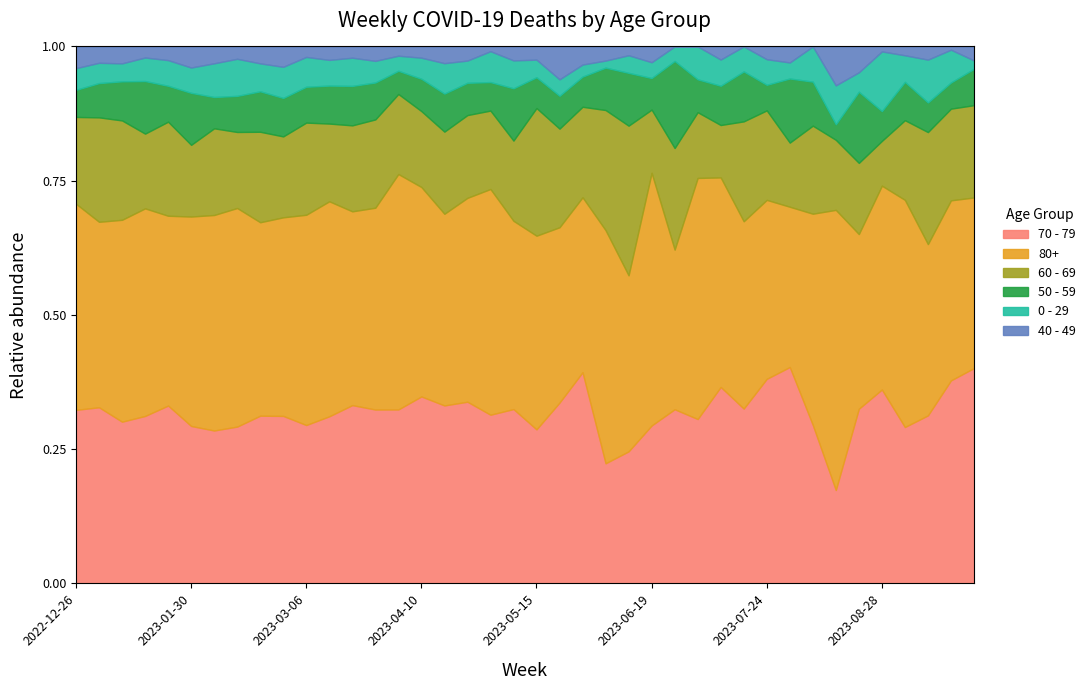

Reading right to left, extract all data points from this chart.

70 - 79: 2023-09-25=77	2023-09-18=62	2023-09-11=51	2023-09-04=53	2023-08-28=39	2023-08-21=27	2023-08-14=12	2023-08-07=18	2023-07-31=27	2023-07-24=16	2023-07-17=14	2023-07-10=15	2023-07-03=15	2023-06-26=12	2023-06-19=10	2023-06-12=15	2023-06-05=17	2023-05-29=35	2023-05-22=33	2023-05-15=35	2023-05-08=50	2023-05-01=71	2023-04-24=90	2023-04-17=117	2023-04-10=133	2023-04-03=150	2023-03-27=193	2023-03-20=253	2023-03-13=286	2023-03-06=287	2023-02-27=296	2023-02-20=228	2023-02-13=165	2023-02-06=127	2023-01-30=112	2023-01-23=104	2023-01-16=121	2023-01-09=153	2023-01-02=226	2022-12-26=32
80+: 2023-09-25=61	2023-09-18=55	2023-09-11=52	2023-09-04=77	2023-08-28=41	2023-08-21=27	2023-08-14=36	2023-08-07=24	2023-07-31=20	2023-07-24=14	2023-07-17=15	2023-07-10=16	2023-07-03=22	2023-06-26=11	2023-06-19=16	2023-06-12=20	2023-06-05=33	2023-05-29=29	2023-05-22=32	2023-05-15=44	2023-05-08=54	2023-05-01=95	2023-04-24=101	2023-04-17=126	2023-04-10=149	2023-04-03=203	2023-03-27=224	2023-03-20=275	2023-03-13=368	2023-03-06=381	2023-02-27=351	2023-02-20=263	2023-02-13=230	2023-02-06=179	2023-01-30=149	2023-01-23=111	2023-01-16=150	2023-01-09=191	2023-01-02=238	2022-12-26=38
60 - 69: 2023-09-25=33	2023-09-18=28	2023-09-11=34	2023-09-04=27	2023-08-28=9	2023-08-21=11	2023-08-14=9	2023-08-07=10	2023-07-31=8	2023-07-24=7	2023-07-17=8	2023-07-10=4	2023-07-03=6	2023-06-26=7	2023-06-19=4	2023-06-12=17	2023-06-05=17	2023-05-29=15	2023-05-22=18	2023-05-15=29	2023-05-08=23	2023-05-01=33	2023-04-24=41	2023-04-17=54	2023-04-10=54	2023-04-03=69	2023-03-27=98	2023-03-20=122	2023-03-13=133	2023-03-06=167	2023-02-27=143	2023-02-20=123	2023-02-13=80	2023-02-06=72	2023-01-30=51	2023-01-23=55	2023-01-16=54	2023-01-09=94	2023-01-02=134	2022-12-26=16
50 - 59: 2023-09-25=13	2023-09-18=8	2023-09-11=9	2023-09-04=13	2023-08-28=6	2023-08-21=11	2023-08-14=2	2023-08-07=5	2023-07-31=8	2023-07-24=2	2023-07-17=4	2023-07-10=3	2023-07-03=3	2023-06-26=6	2023-06-19=2	2023-06-12=6	2023-06-05=6	2023-05-29=5	2023-05-22=6	2023-05-15=7	2023-05-08=15	2023-05-01=12	2023-04-24=16	2023-04-17=25	2023-04-10=23	2023-04-03=20	2023-03-27=41	2023-03-20=56	2023-03-13=65	2023-03-06=65	2023-02-27=68	2023-02-20=55	2023-02-13=38	2023-02-06=26	2023-01-30=37	2023-01-23=21	2023-01-16=38	2023-01-09=37	2023-01-02=44	2022-12-26=5
0 - 29: 2023-09-25=3	2023-09-18=10	2023-09-11=13	2023-09-04=9	2023-08-28=12	2023-08-21=3	2023-08-14=5	2023-08-07=4	2023-07-31=2	2023-07-24=2	2023-07-17=2	2023-07-10=2	2023-07-03=3	2023-06-26=1	2023-06-19=1	2023-06-12=2	2023-06-05=1	2023-05-29=2	2023-05-22=3	2023-05-15=4	2023-05-08=8	2023-05-01=13	2023-04-24=11	2023-04-17=20	2023-04-10=15	2023-04-03=13	2023-03-27=24	2023-03-20=40	2023-03-13=44	2023-03-06=54	2023-02-27=55	2023-02-20=38	2023-02-13=39	2023-02-06=28	2023-01-30=18	2023-01-23=15	2023-01-16=17	2023-01-09=17	2023-01-02=26	2022-12-26=4
40 - 49: 2023-09-25=5	2023-09-18=1	2023-09-11=4	2023-09-04=3	2023-08-28=1	2023-08-21=4	2023-08-14=5	2023-08-07=0	2023-07-31=2	2023-07-24=1	2023-07-17=0	2023-07-10=1	2023-07-03=0	2023-06-26=0	2023-06-19=1	2023-06-12=1	2023-06-05=2	2023-05-29=3	2023-05-22=6	2023-05-15=3	2023-05-08=4	2023-05-01=2	2023-04-24=7	2023-04-17=11	2023-04-10=8	2023-04-03=8	2023-03-27=16	2023-03-20=16	2023-03-13=23	2023-03-06=19	2023-02-27=36	2023-02-20=23	2023-02-13=13	2023-02-06=14	2023-01-30=15	2023-01-23=8	2023-01-16=8	2023-01-09=16	2023-01-02=21	2022-12-26=4